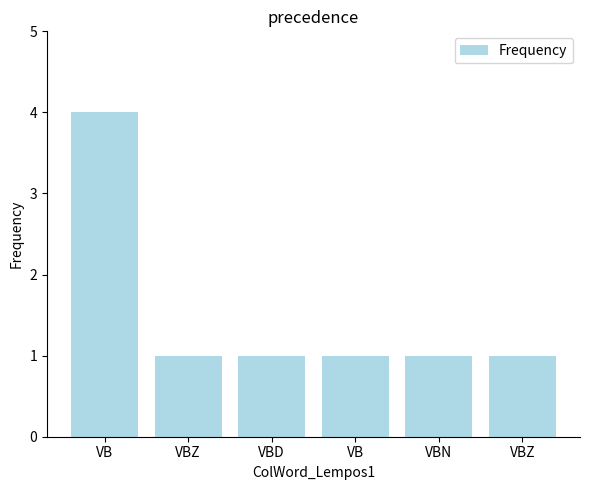

How many series are shown in this chart?

1